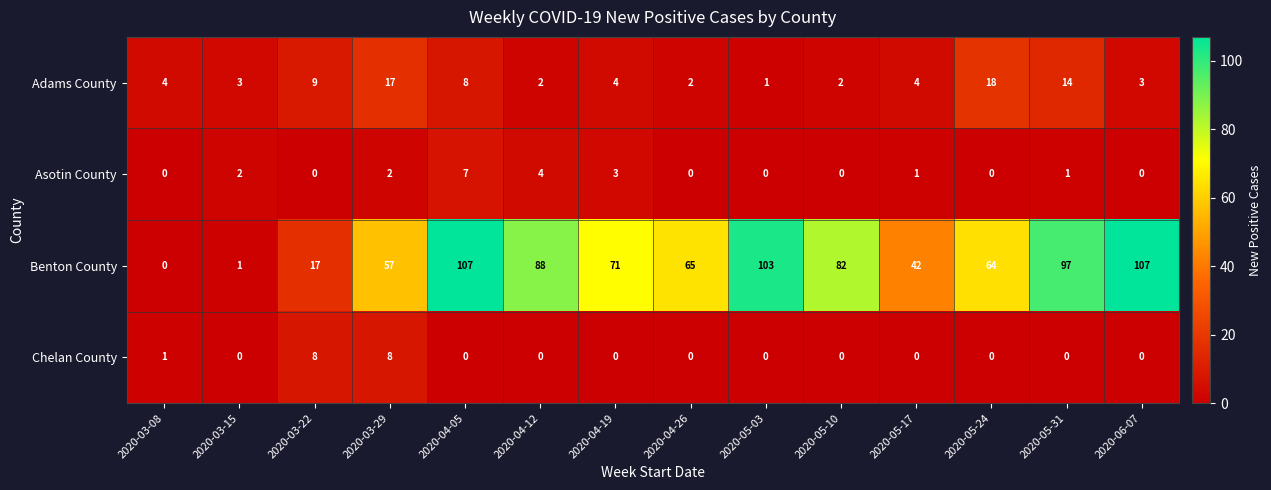

Between 2020-03-15 and 2020-06-07, which series saw the biggest shift?

Benton County